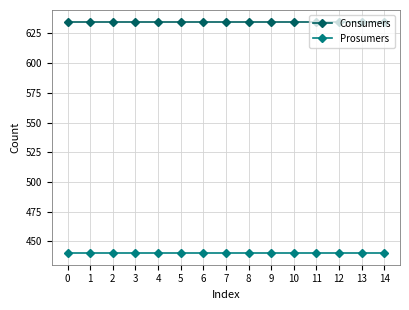

What is the approximate value of Consumers at 1?

635